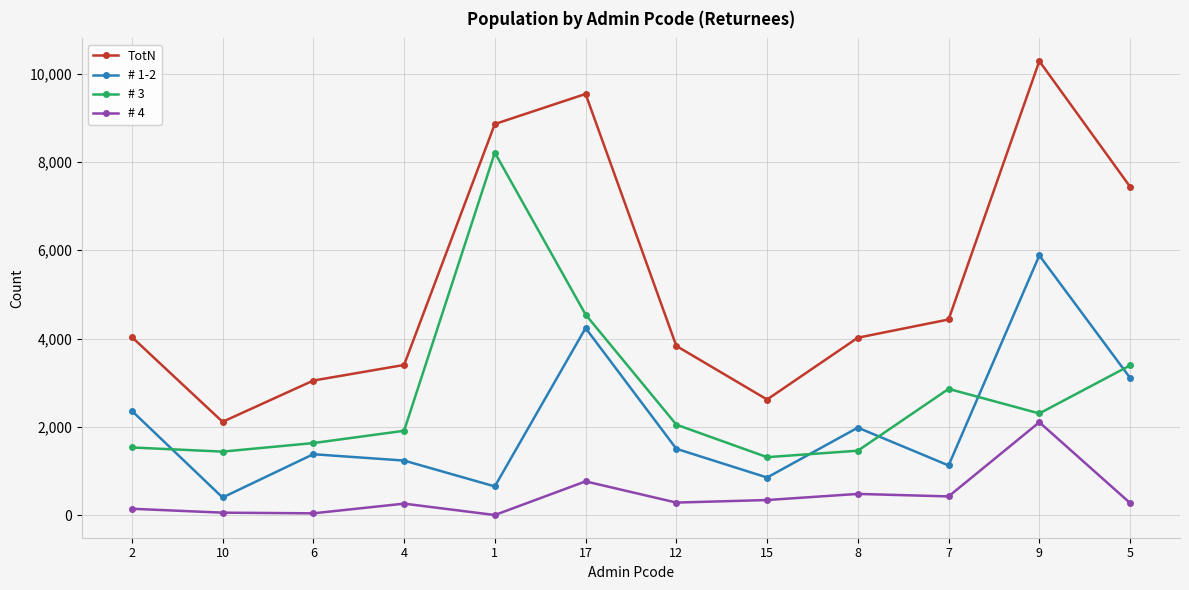

What is the label of the 2nd point from the left?

10